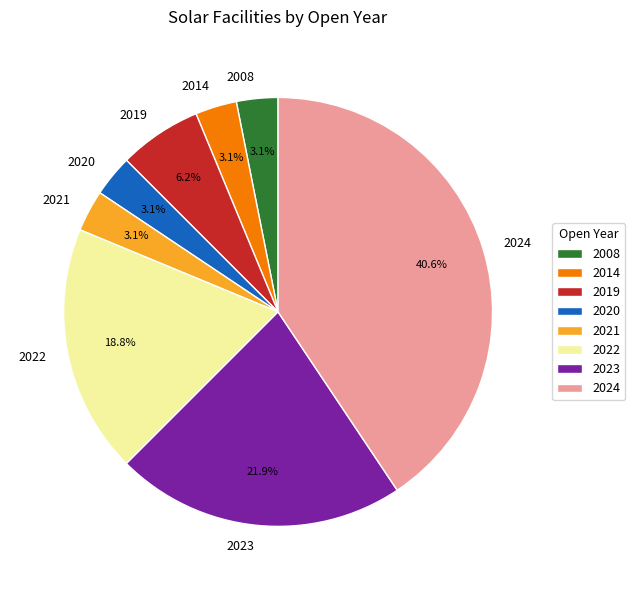

Does any single category account for the majority?

No